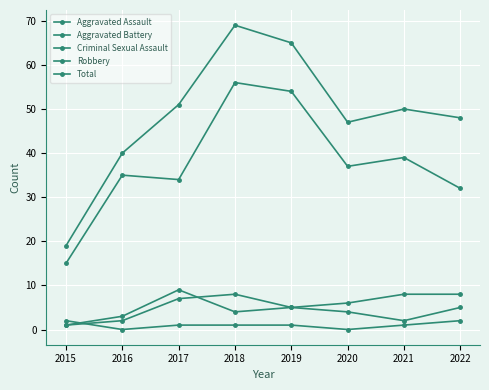

At which category does Criminal Sexual Assault reach its first local valley?

2016